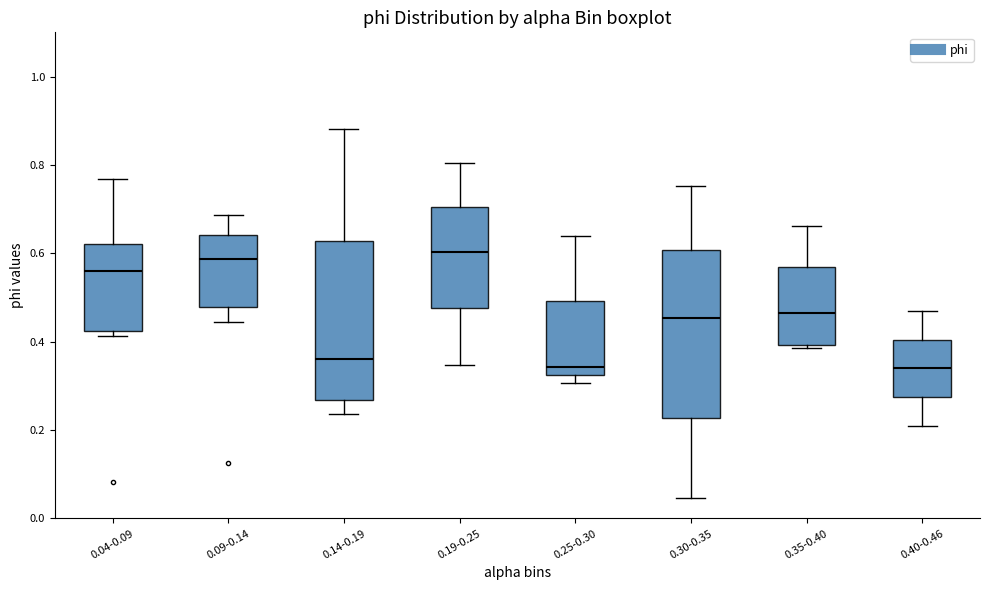

Reading left to right, transcribe this box plot: for each box, give where its median line is, the range the box spans, and where its two whiskers end, as read against the y-axis. The values are not printed on the chart, so give them approximately, as read against the axis.

0.04-0.09: median 0.56, box 0.42 to 0.62, whiskers 0.42 (just below the box's lower edge) to 0.76
0.09-0.14: median 0.58, box 0.48 to 0.64, whiskers 0.44 to 0.68
0.14-0.19: median 0.36, box 0.26 to 0.62, whiskers 0.24 to 0.88
0.19-0.25: median 0.60, box 0.48 to 0.70, whiskers 0.34 to 0.80
0.25-0.30: median 0.34, box 0.32 to 0.50, whiskers 0.30 to 0.64
0.30-0.35: median 0.46, box 0.22 to 0.60, whiskers 0.04 to 0.76
0.35-0.40: median 0.46, box 0.40 to 0.56, whiskers 0.38 to 0.66
0.40-0.46: median 0.34, box 0.28 to 0.40, whiskers 0.20 to 0.46